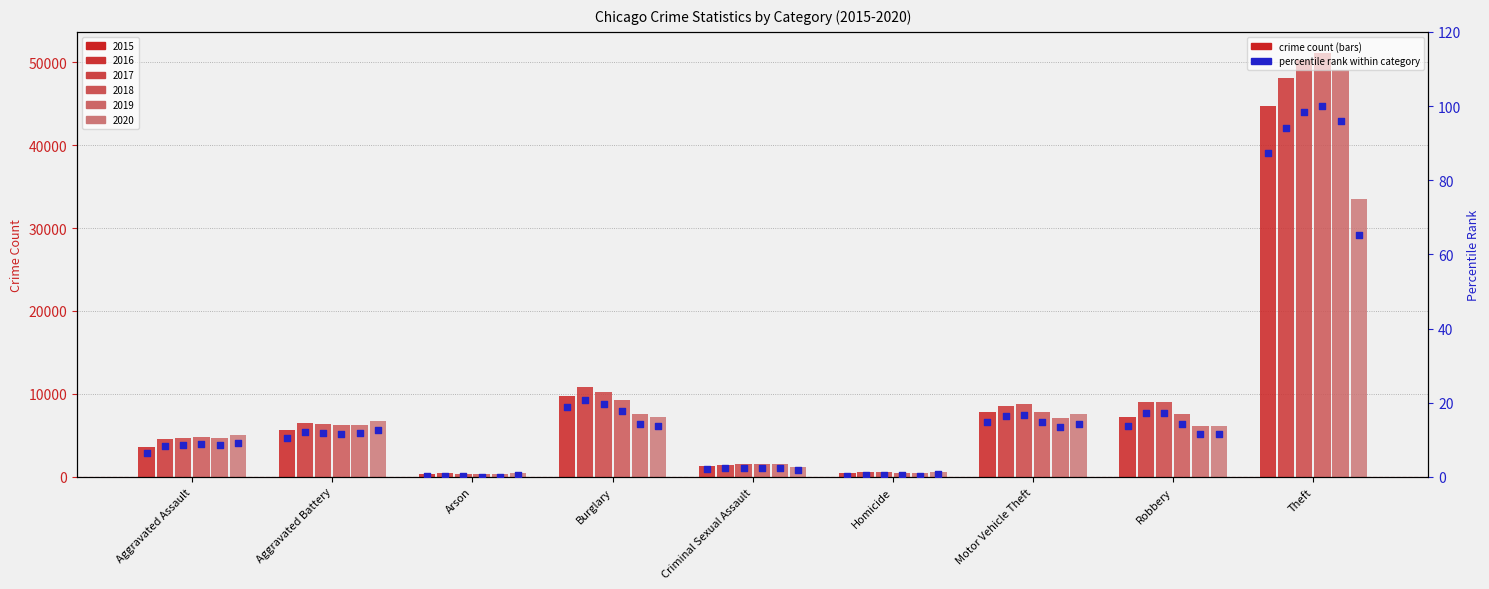

Between Burglary and Arson, which is larger?

Burglary